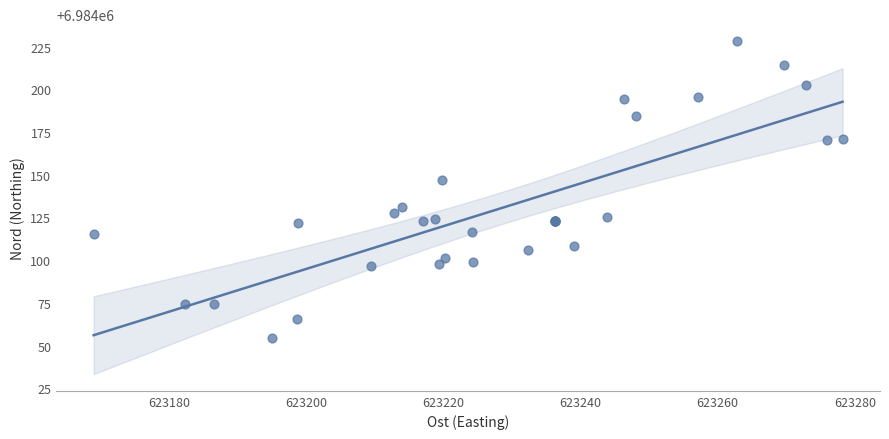

What Y value in the scatter plot is closest to 6984141?

6984147.1